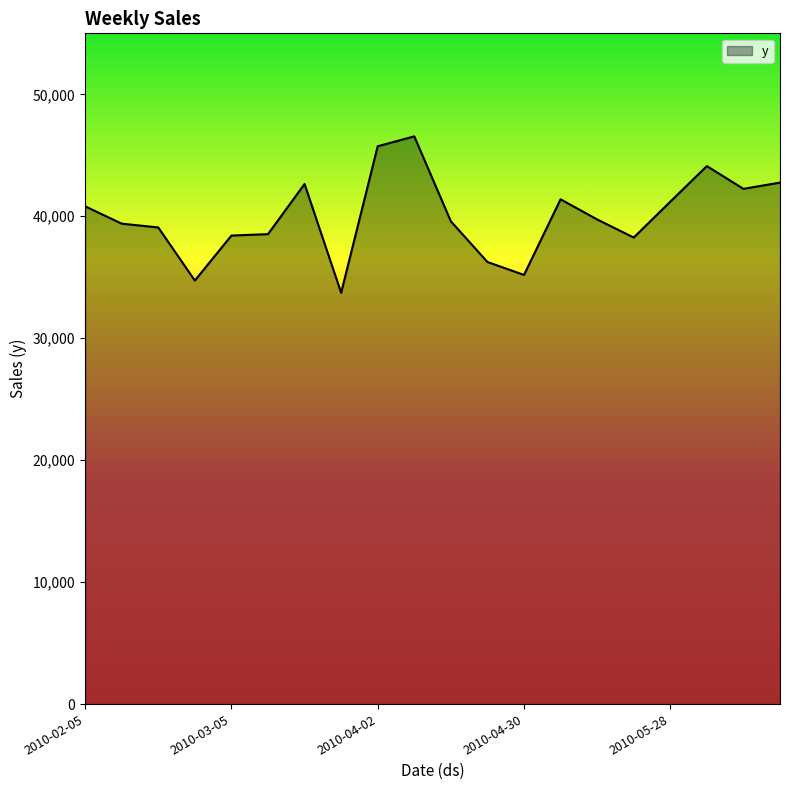

How many values are below 39738?

10